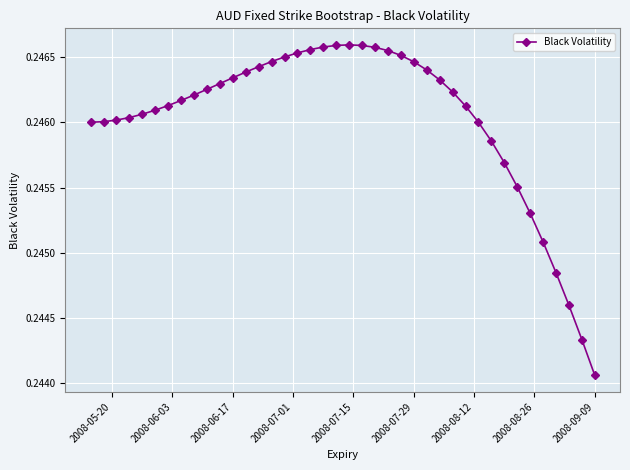

Count the values in the range 0 to 1.

40